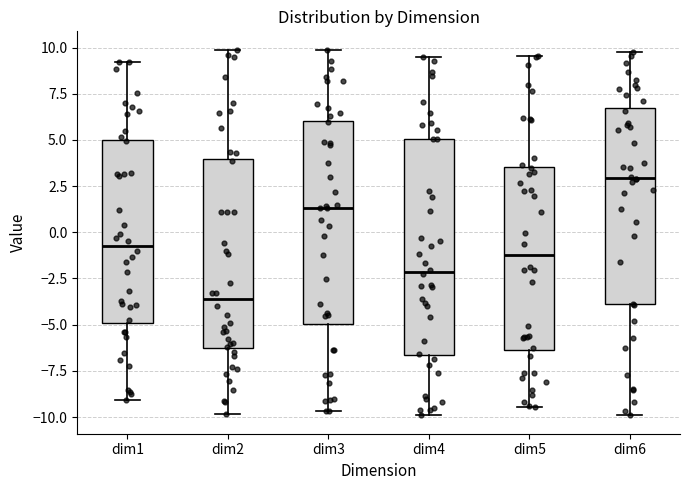

Where does the lower whisker of the box for dim6 end on the y-axis? The values are not printed on the chart, so give them approximately, as read against the axis.

-10.0